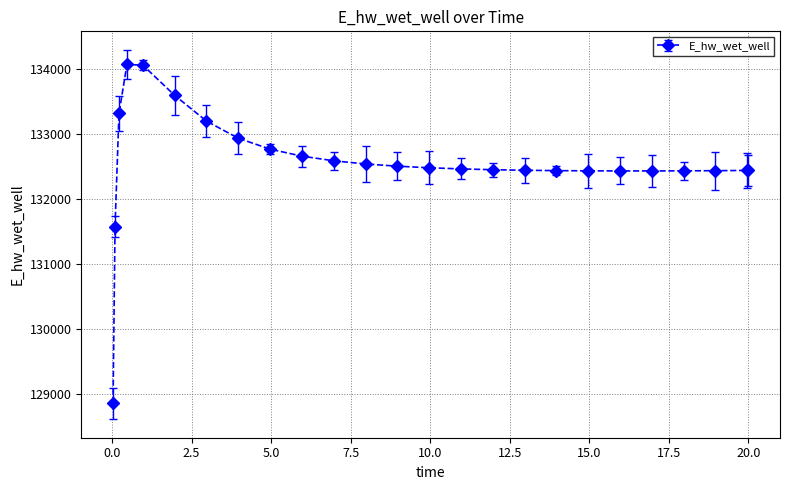

What is the value of the 14th point from the left?

132482.6